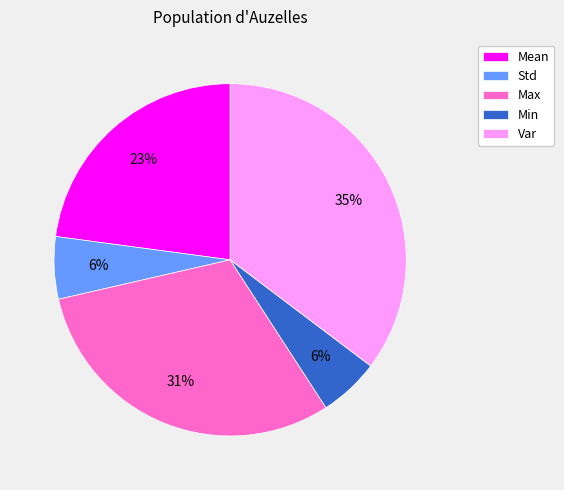

Does any single category account for the majority?

No